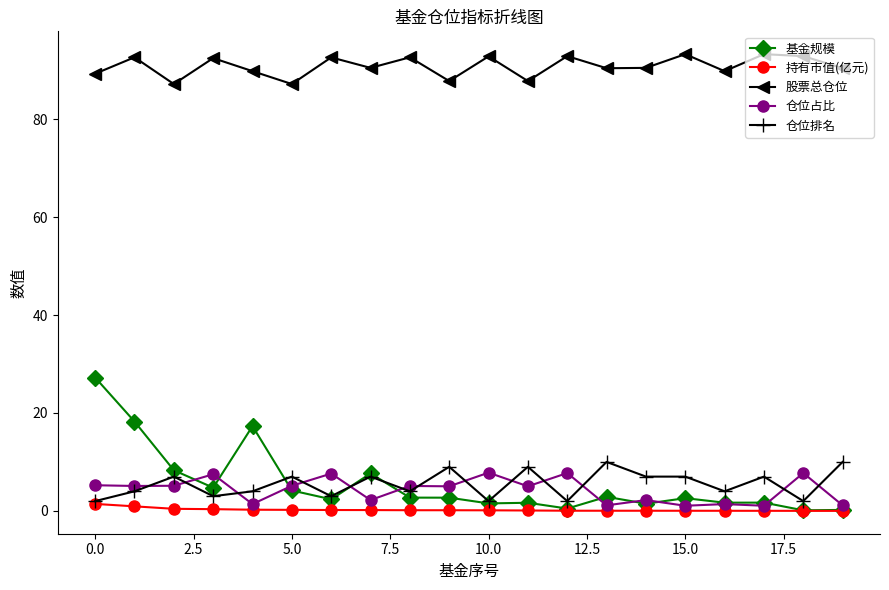

What is the value of the 持有市值(亿元) point at the 4th from the left?

0.4